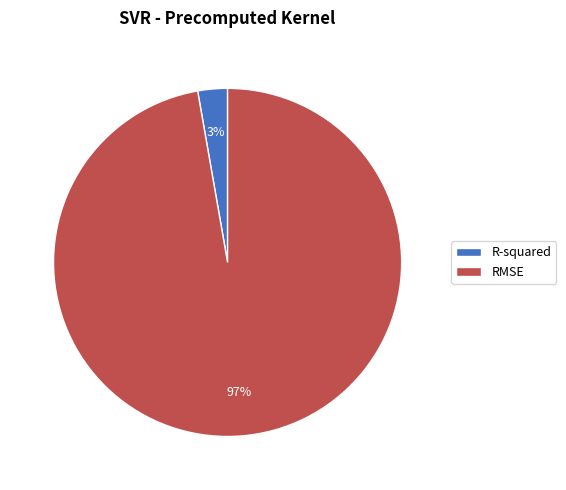

Is the sum of RMSE and R-squared greater than half?

Yes